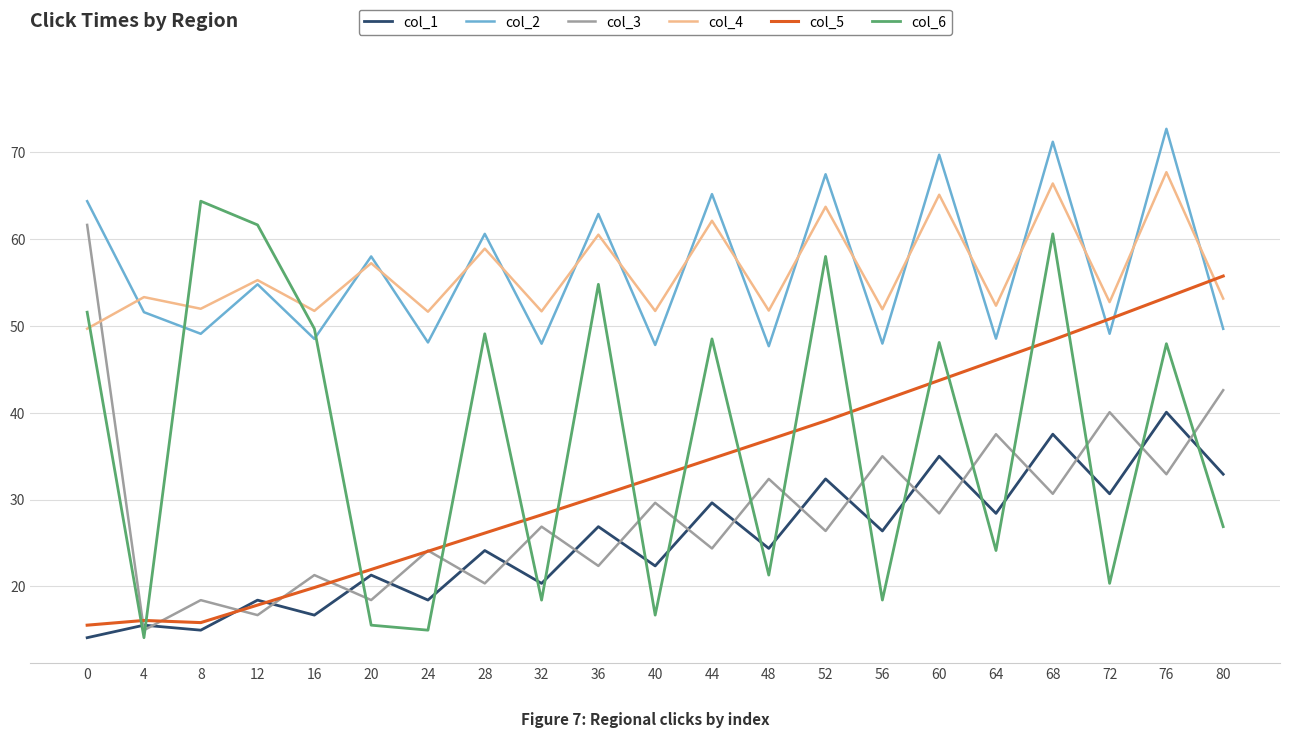

Is the value of col_1 at 4 greater than the value of col_4 at 20?

No